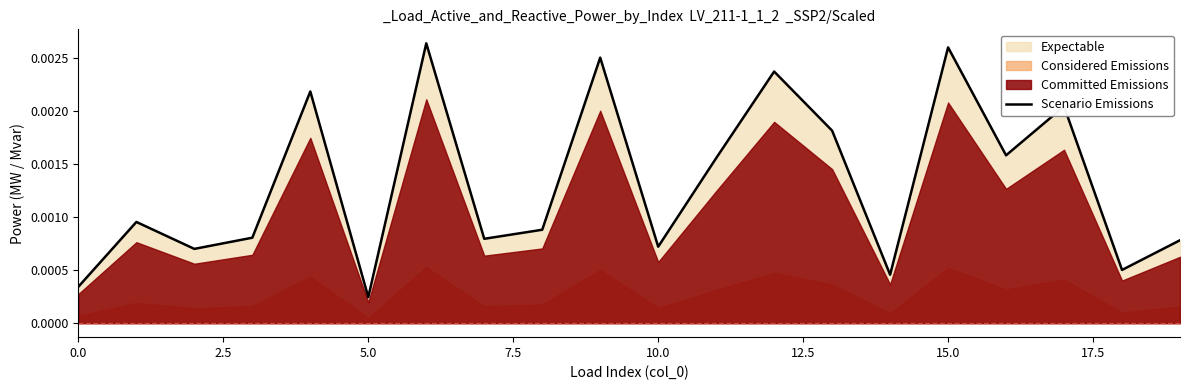

Is it true that the value at 12 is 0.0?

False